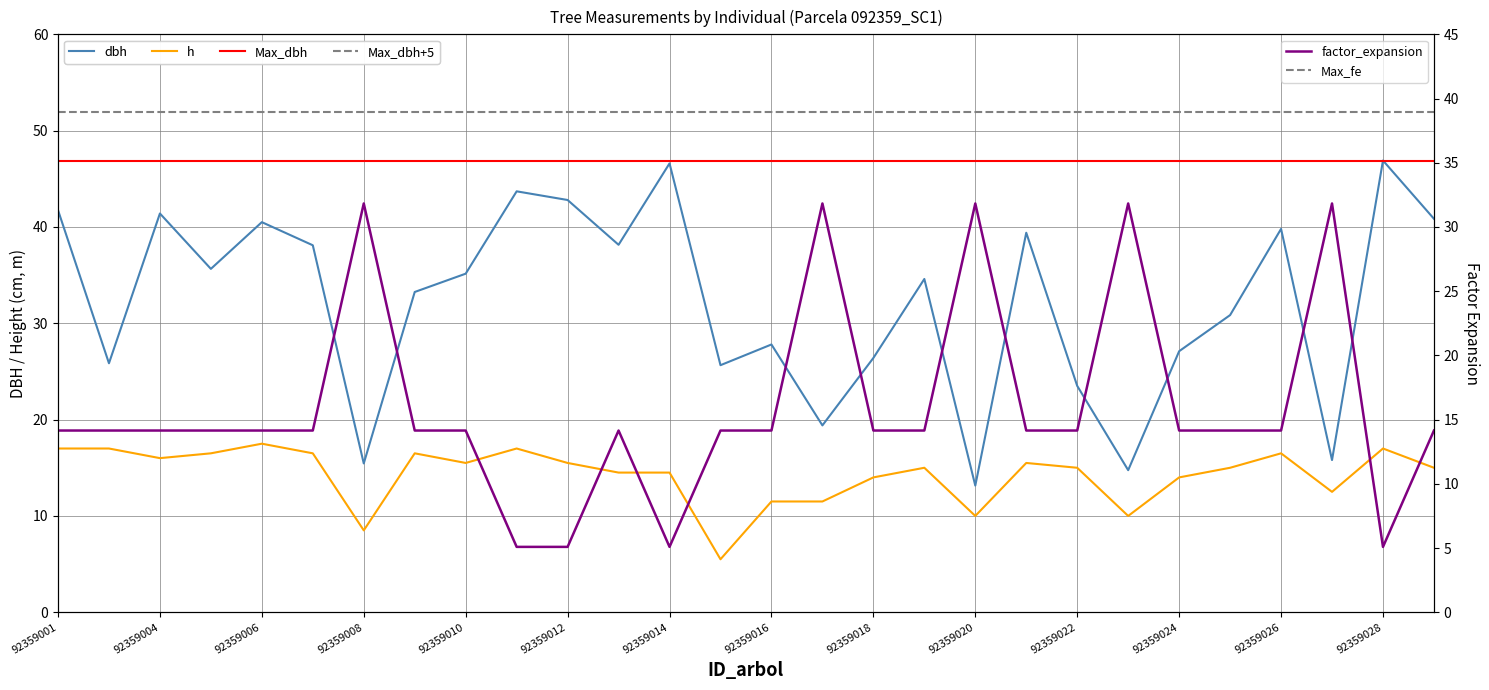

What is the sum of all factor_expansion values?

448.4